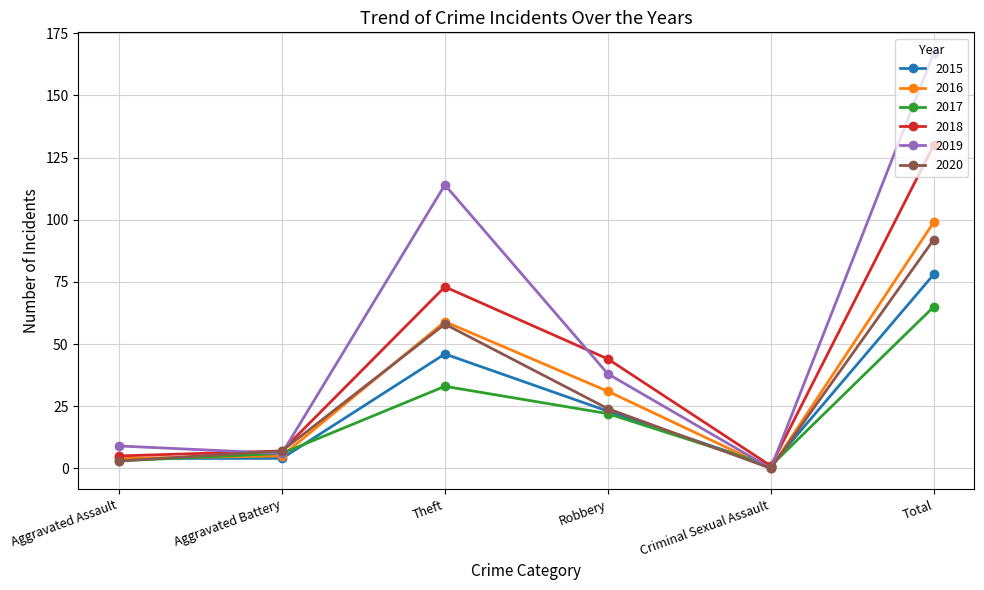

What is the spread (max minus min) of values at Aggravated Battery?

3